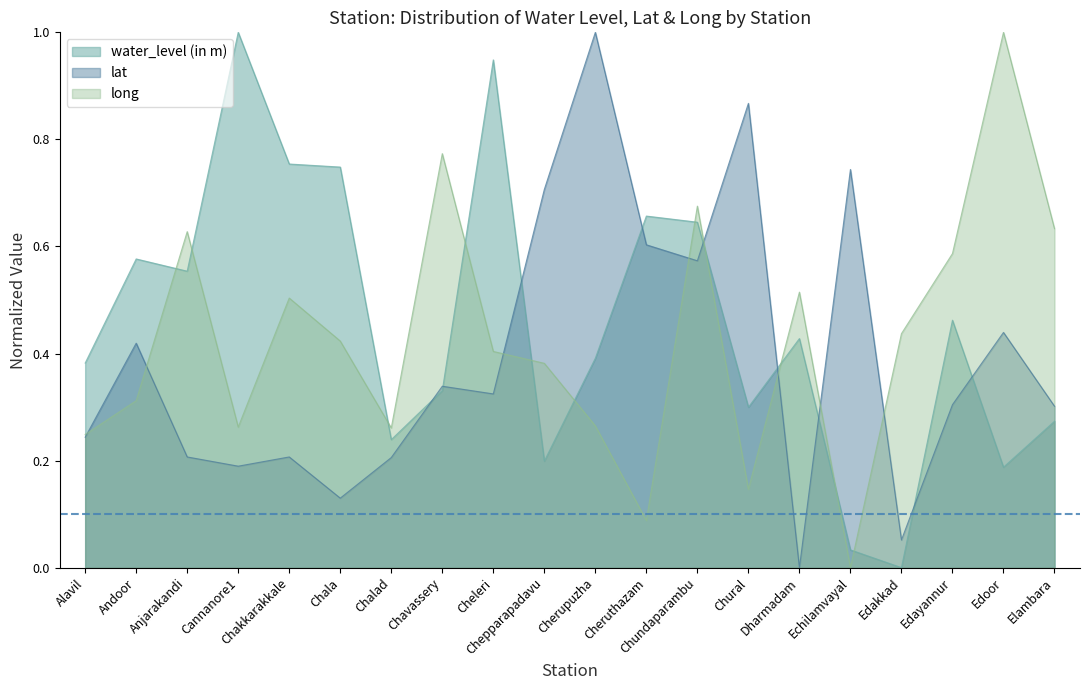

Which has a higher value, Chepparapadavu or Cheleri?

Cheleri